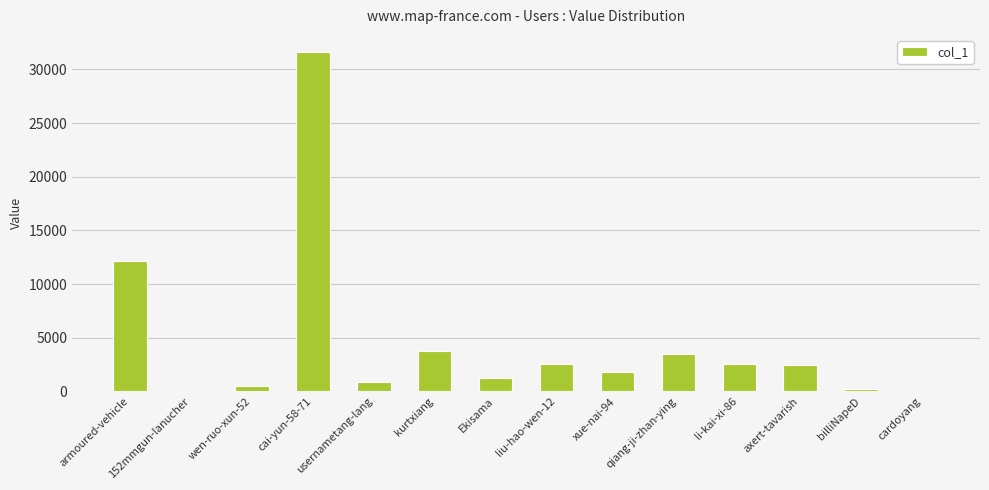

Is it true that the value at axert-tavarish is 4077?

False